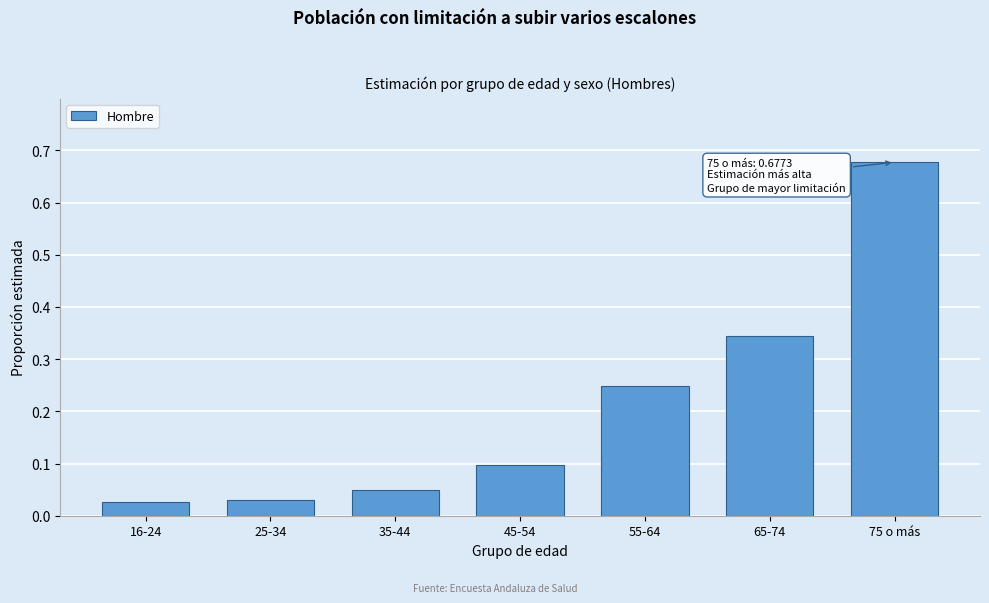

What is the change in value from 16-24 to 65-74?

+0.3